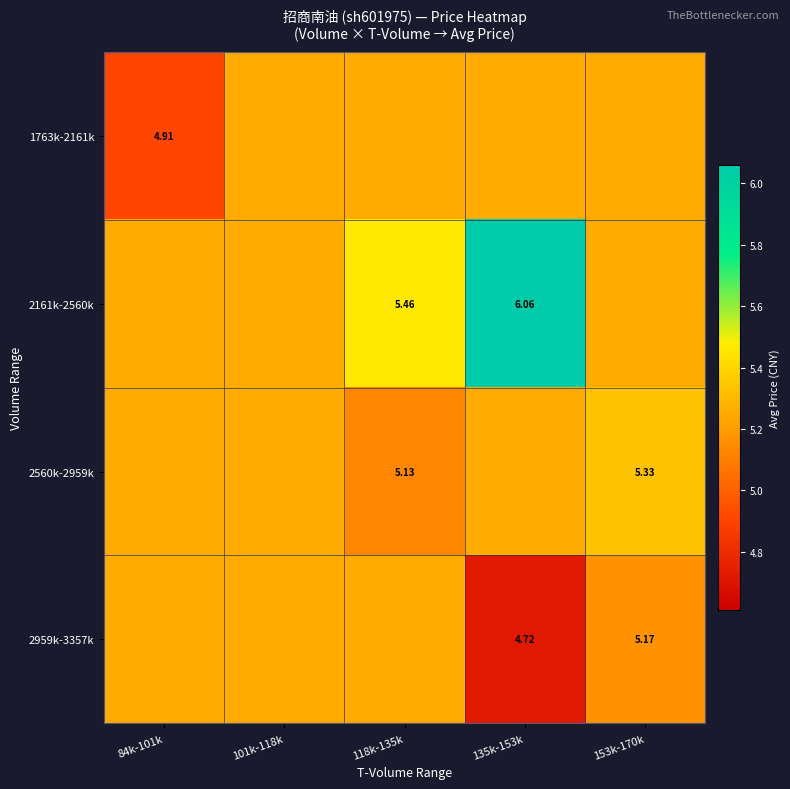

Is the value of 2959k-3357k at 135k-153k greater than the value of 2560k-2959k at 153k-170k?

No